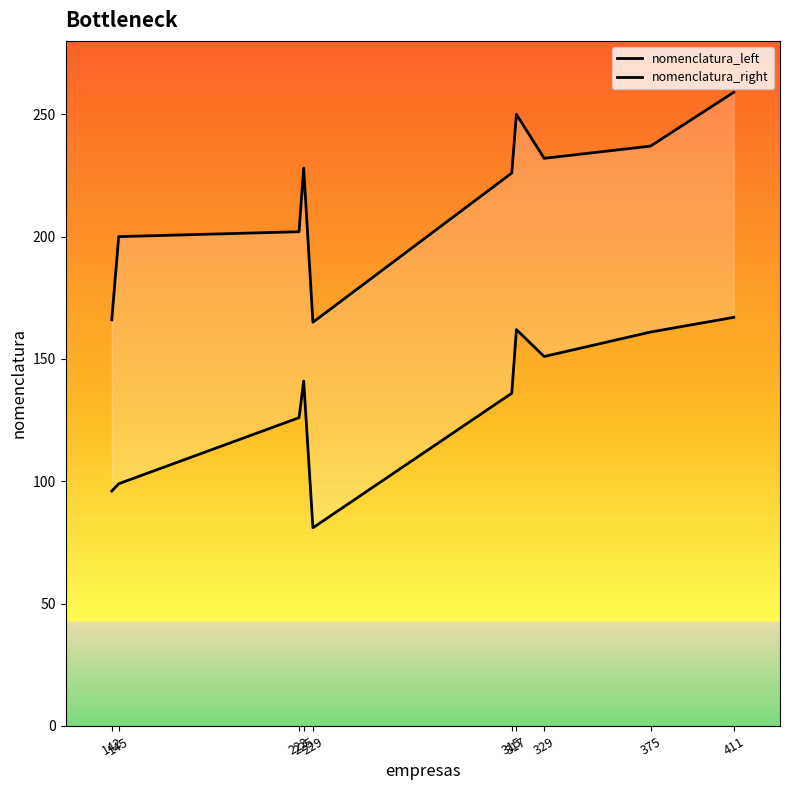

Reading left to right, list all the values displayed in this chart.

nomenclatura_left: 96	99	126	141	81	136	162	151	161	167
nomenclatura_right: 166	200	202	228	165	226	250	232	237	259